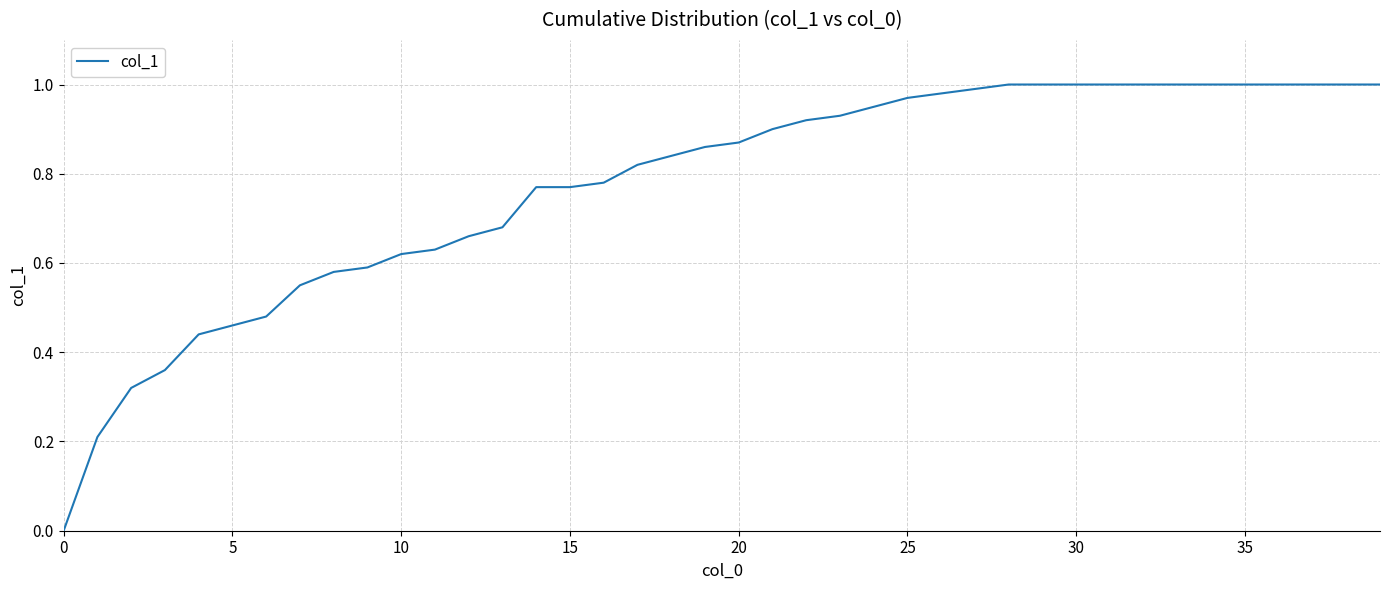

Does the chart have visible grid lines?

Yes